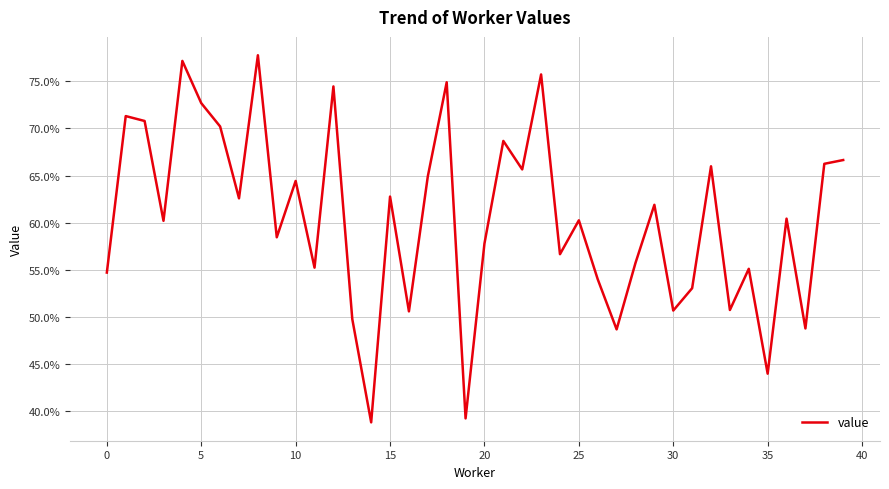

Reading right to left, extract all data points from this chart.

0.7	0.7	0.5	0.6	0.4	0.6	0.5	0.7	0.5	0.5	0.6	0.6	0.5	0.5	0.6	0.6	0.8	0.7	0.7	0.6	0.4	0.7	0.6	0.5	0.6	0.4	0.5	0.7	0.6	0.6	0.6	0.8	0.6	0.7	0.7	0.8	0.6	0.7	0.7	0.5